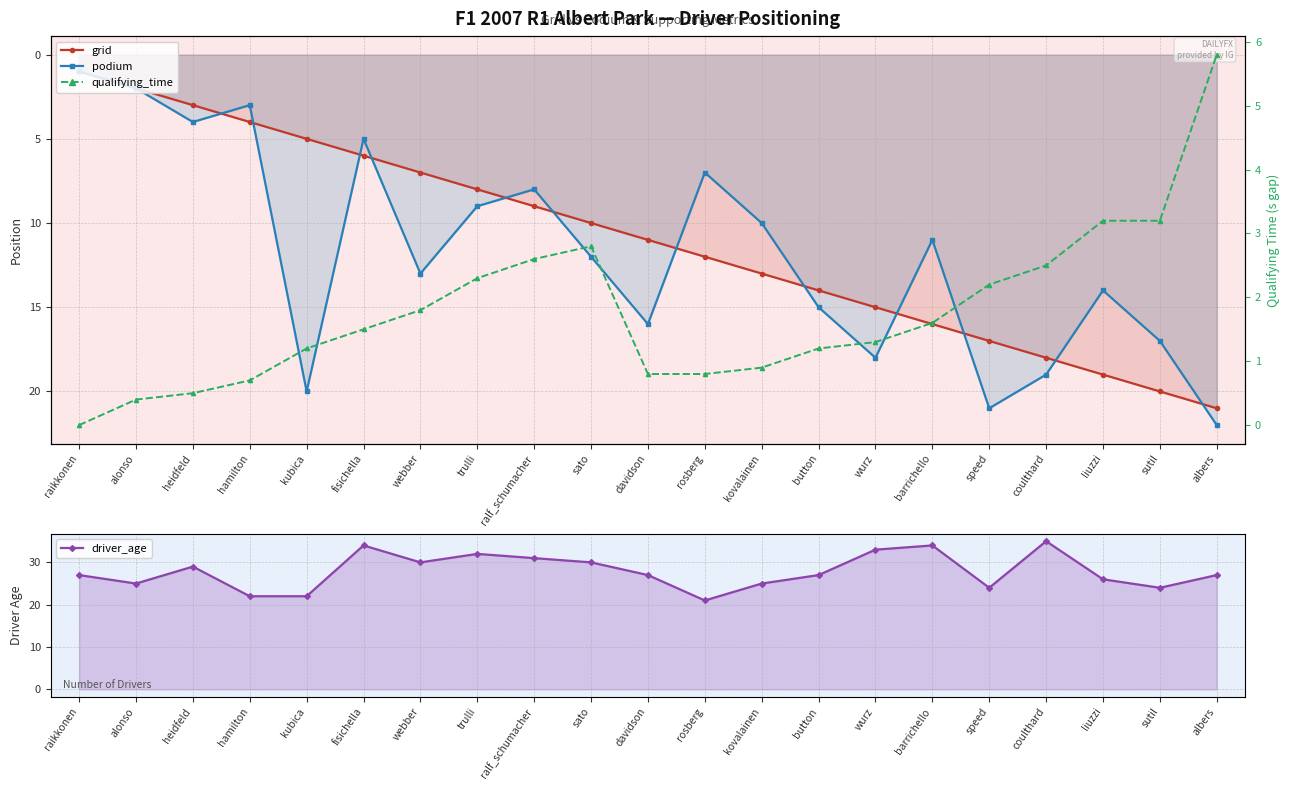

What is the value of the podium point at the 10th from the left?

12.0